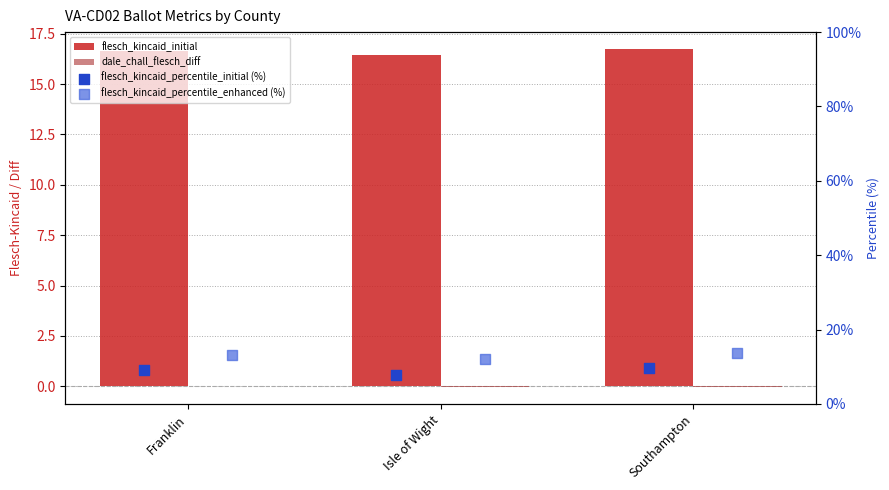

At which category is the sum across all series the highest?

Southampton